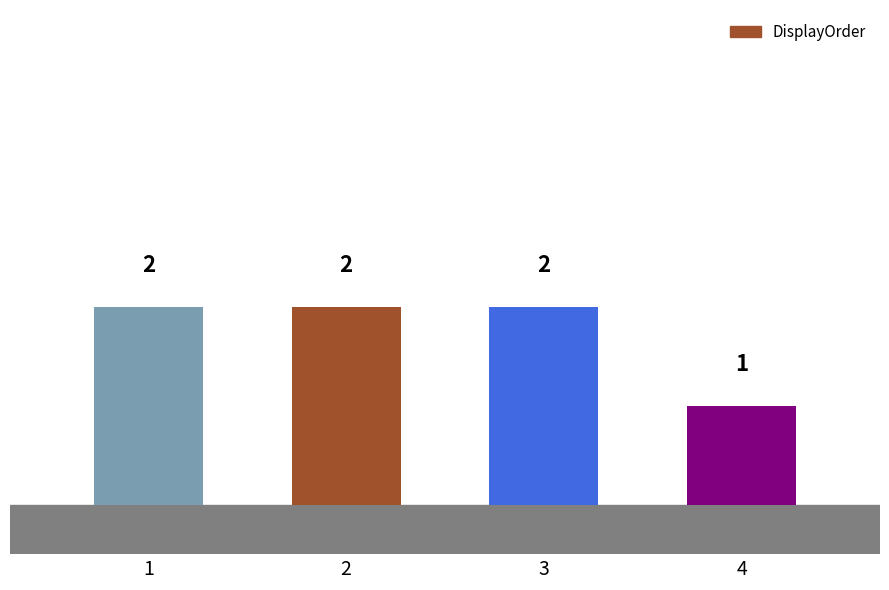

The value at 2 is 3. True or false?

False